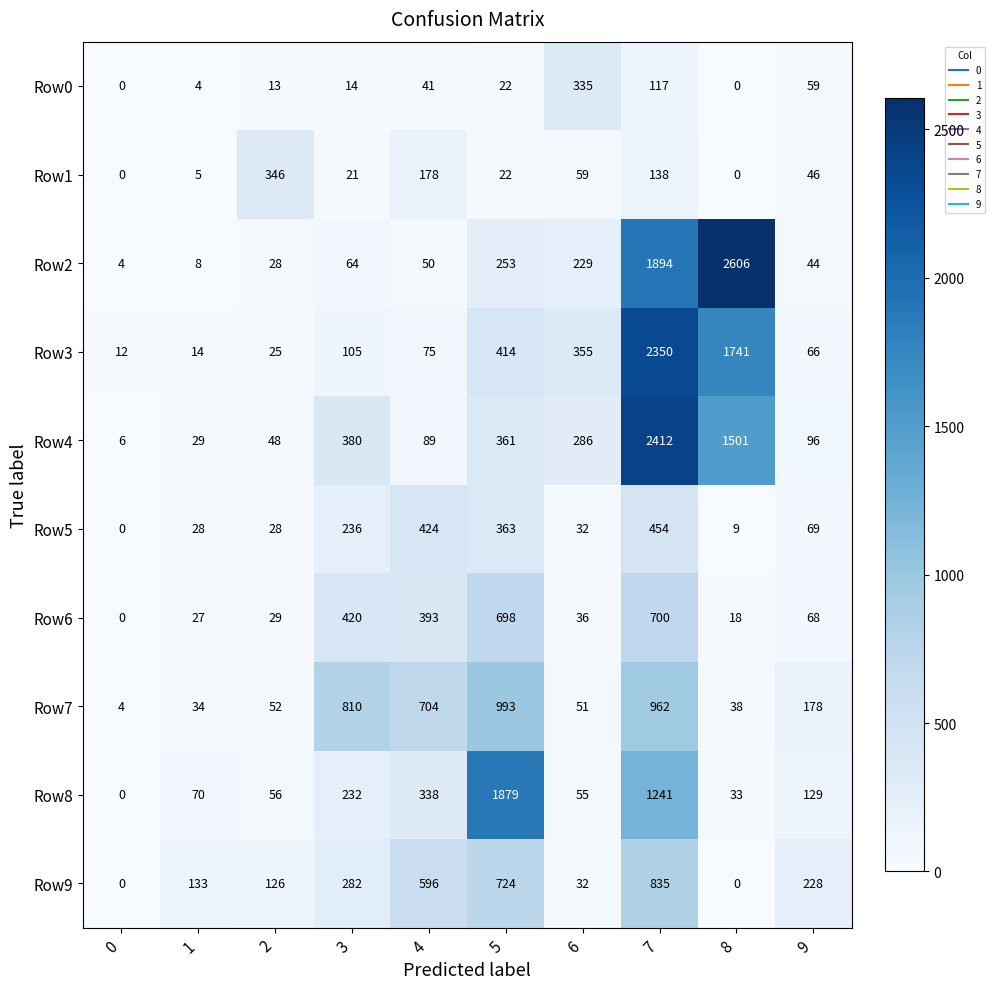

What is the sum of the Row7 values at 3 and 9?

988